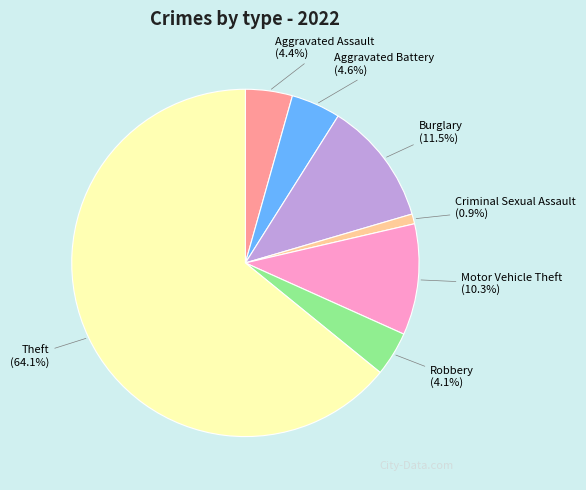

How many segments does this pie chart have?

7